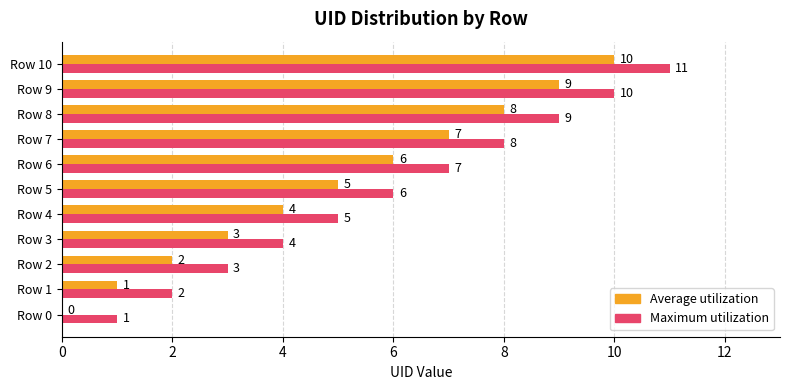

At which category is the sum across all series the highest?

Row 10